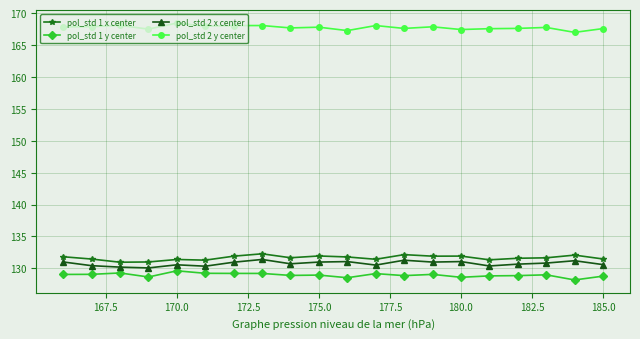

At how many categories does at least one series exceed 154?

20